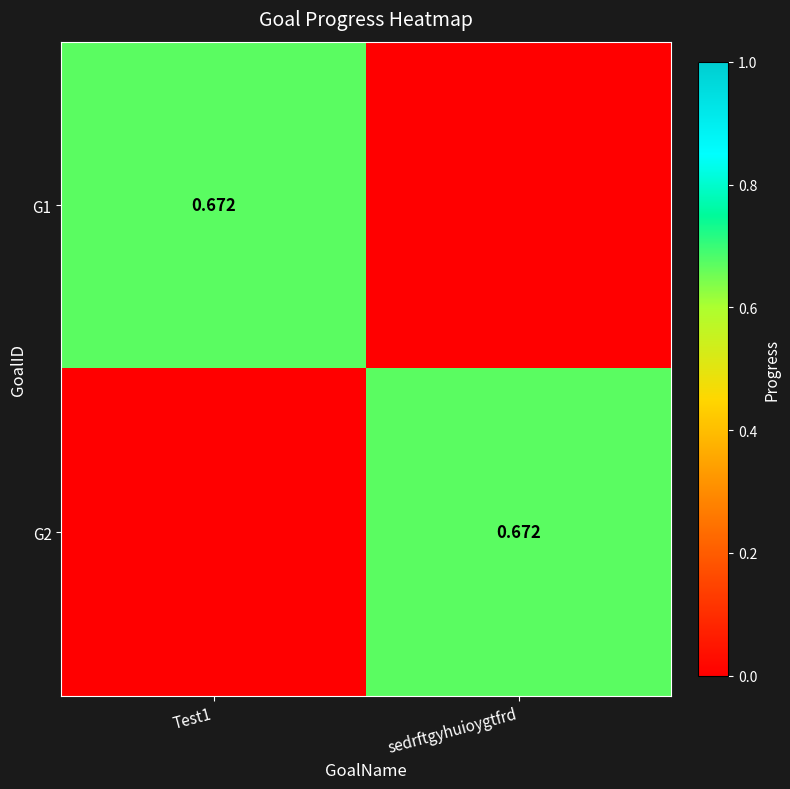

Which category has the highest value in the G2 series?

sedrftgyhuioygtfrd